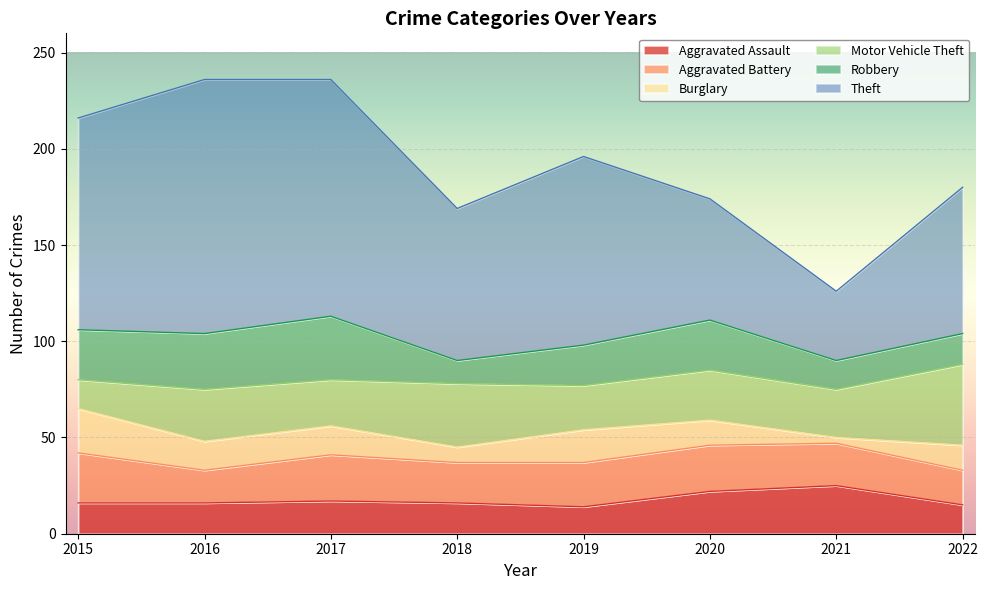

Where is the first local maximum for Robbery?

2017